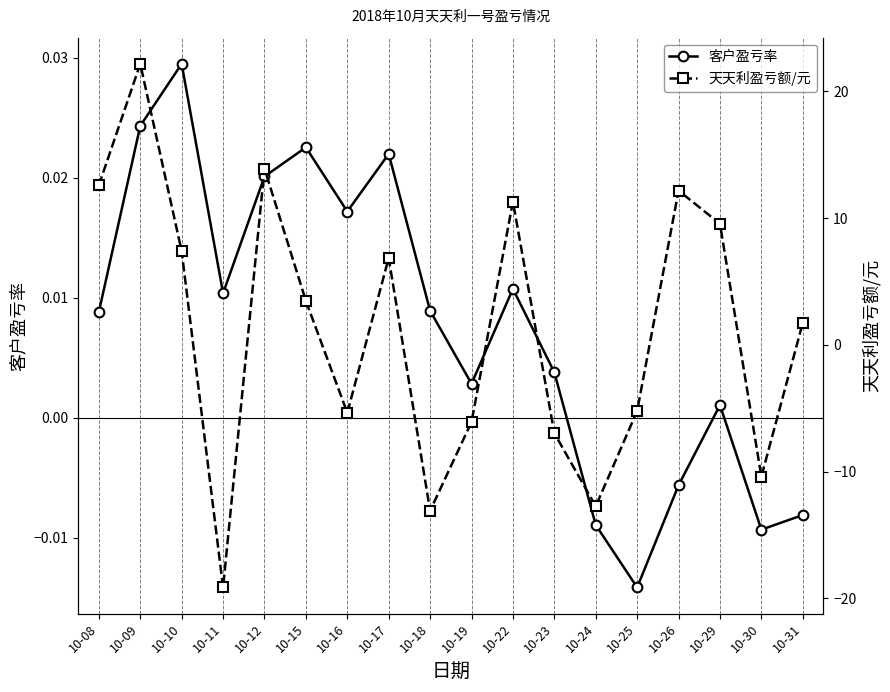

Reading left to right, extract all data points from this chart.

客户盈亏率: 10-08=0.0	10-09=0.0	10-10=0.0	10-11=0.0	10-12=0.0	10-15=0.0	10-16=0.0	10-17=0.0	10-18=0.0	10-19=0.0	10-22=0.0	10-23=0.0	10-24=-0.0	10-25=-0.0	10-26=-0.0	10-29=0.0	10-30=-0.0	10-31=-0.0
天天利盈亏额/元: 10-08=12.6	10-09=22.2	10-10=7.4	10-11=-19.1	10-12=13.9	10-15=3.5	10-16=-5.3	10-17=6.9	10-18=-13.1	10-19=-6.1	10-22=11.3	10-23=-7.0	10-24=-12.7	10-25=-5.2	10-26=12.2	10-29=9.6	10-30=-10.4	10-31=1.7